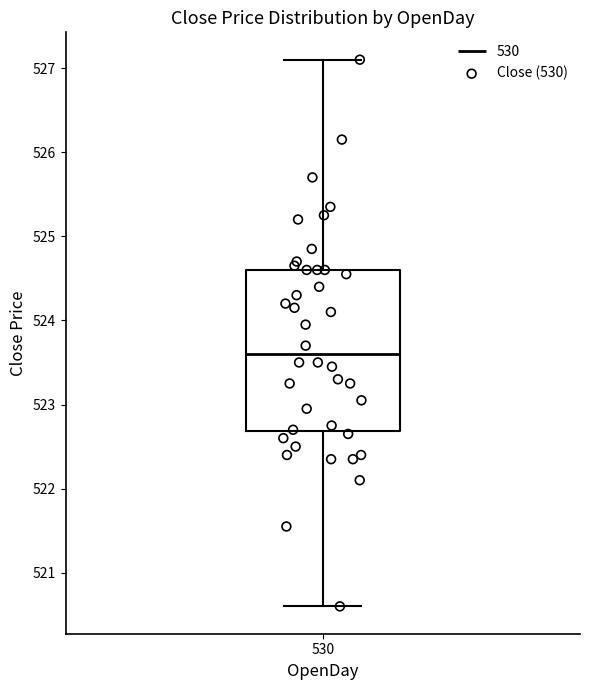

Read this box plot against the y-axis: the position of the median line, the range covered by the box, and the ends of both whiskers. The values are not printed on the chart, so give them approximately, as read against the axis.

median 523.6, box 522.7 to 524.6, whiskers 520.6 to 527.1